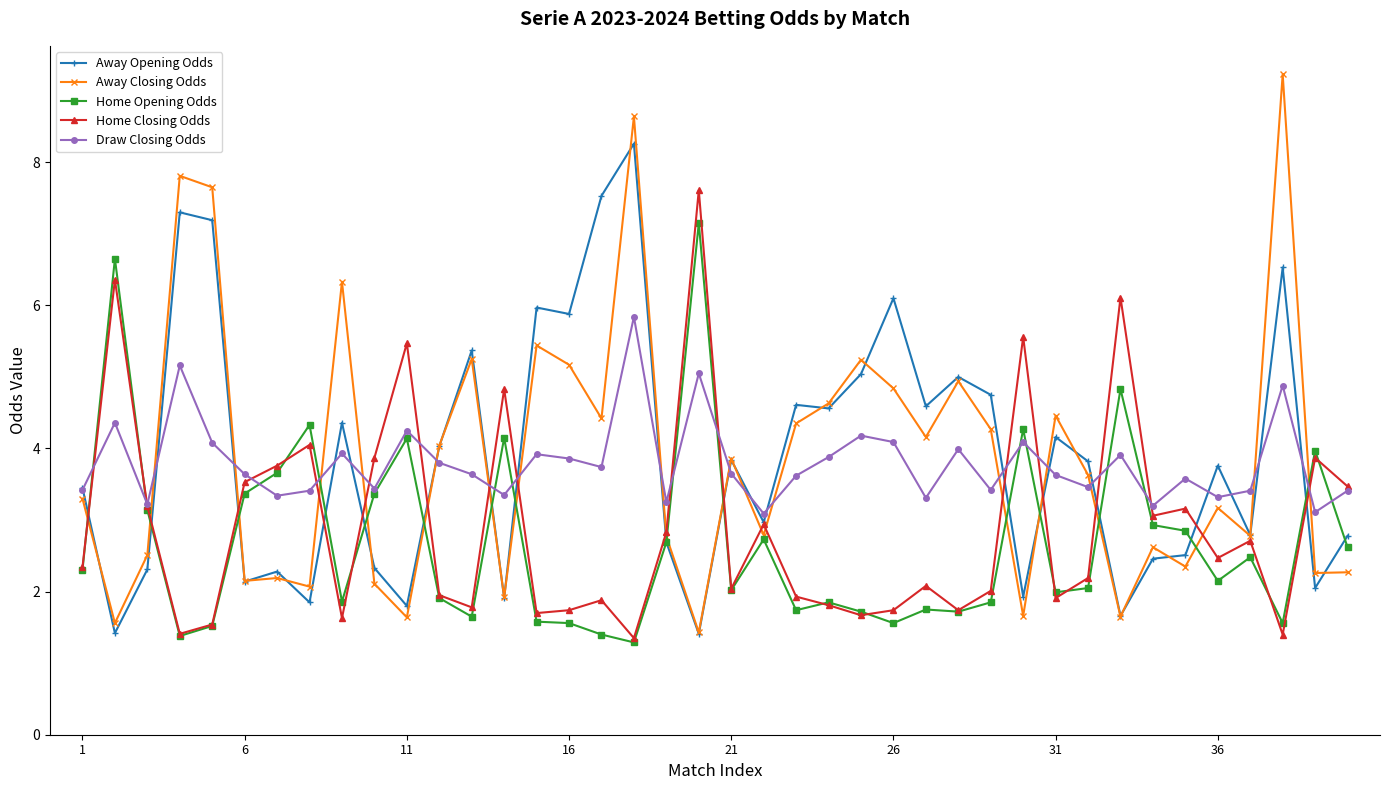

True or false: Away Closing Odds has more than 1 points higher than both neighbors.

True